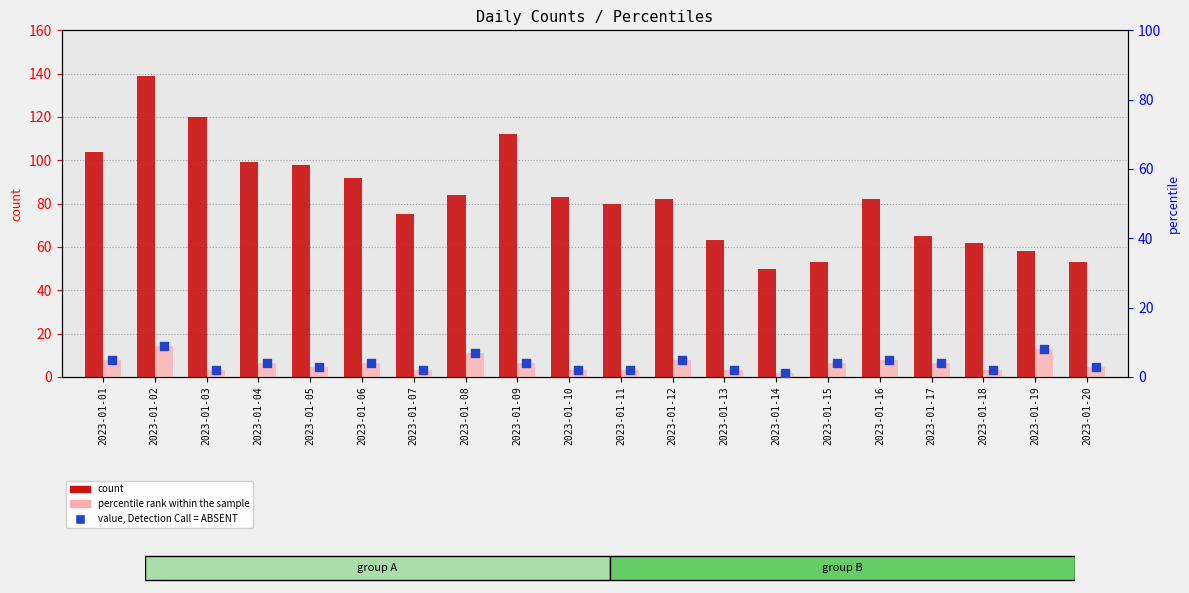

Is the value of value, Detection Call = ABSENT at 2023-01-10 greater than the value of count at 2023-01-02?

No